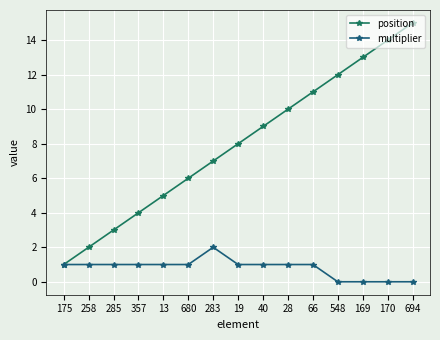

True or false: multiplier has a value of 0 at 694.

True